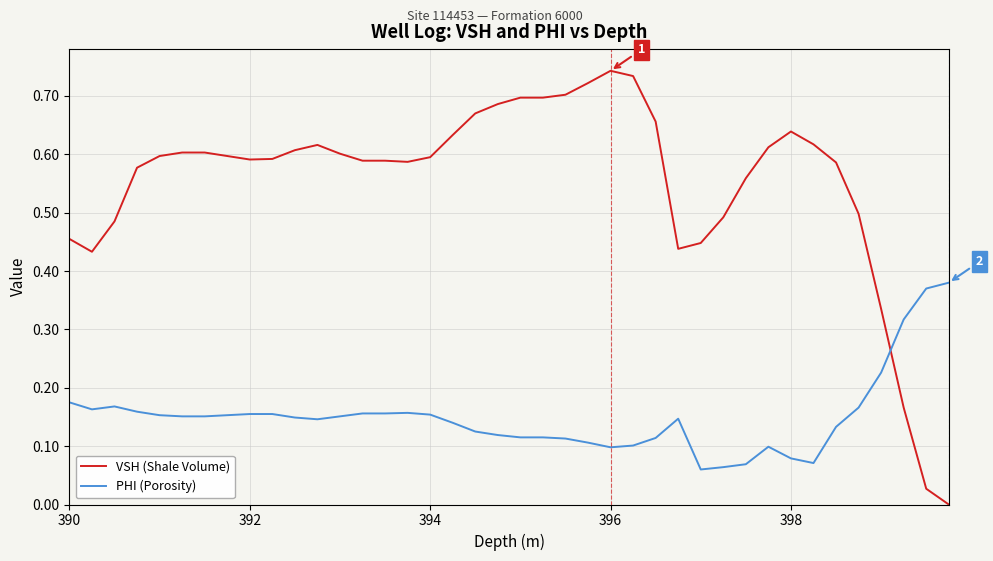

Rank the series by their maximum value, from highest to lowest.

VSH (Shale Volume), PHI (Porosity)